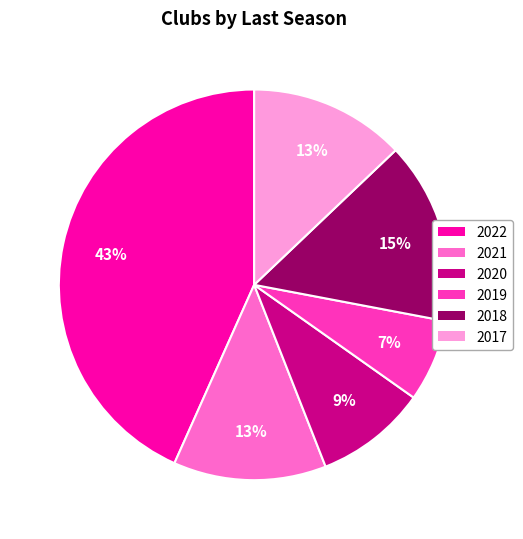

Does 2017 account for over 50% of the chart?

No